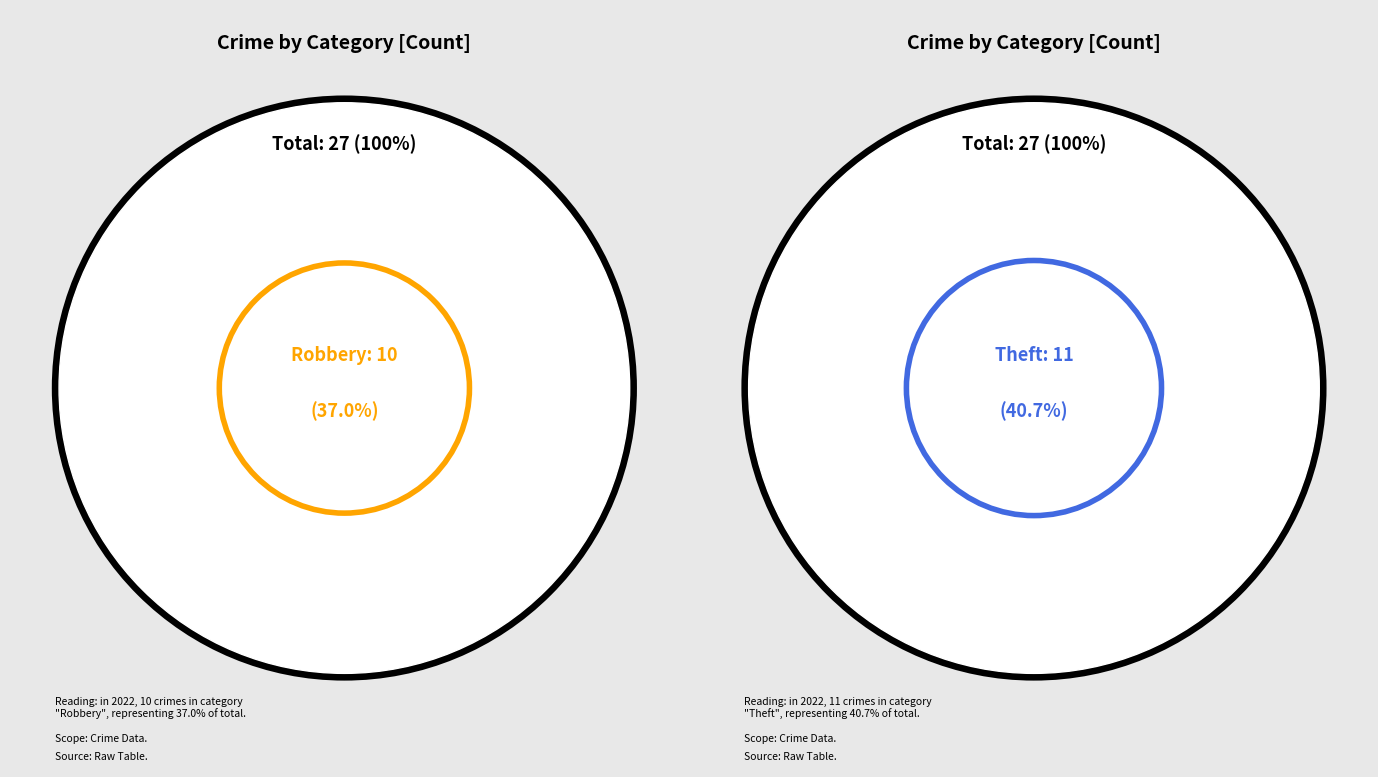

Which category has the smallest portion of the pie?

Arson